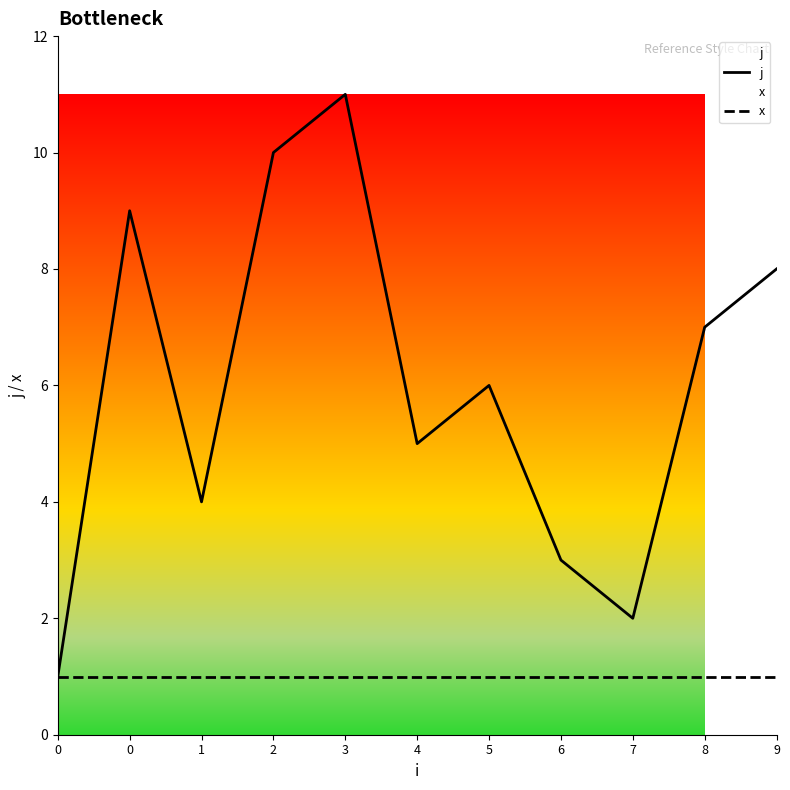

True or false: x has more than 0 points higher than both neighbors.

False